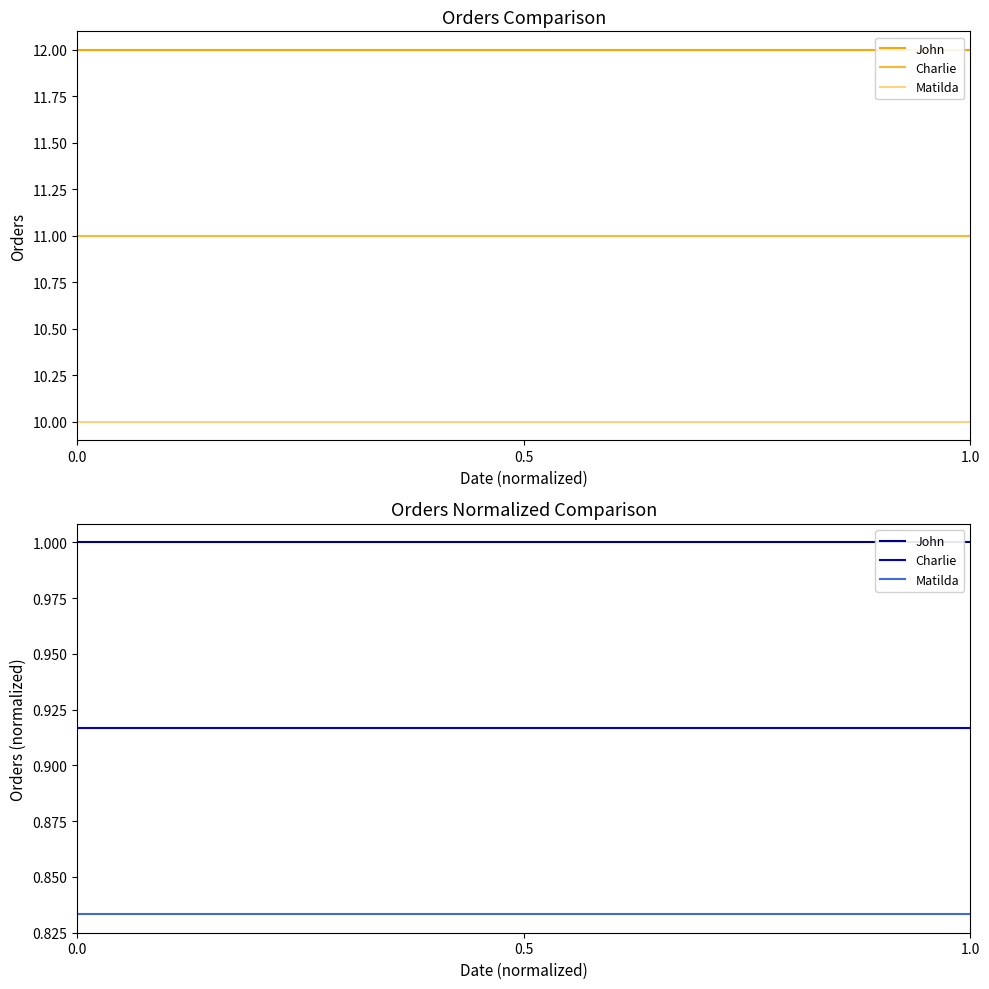

Which series has the largest total across all categories?

John